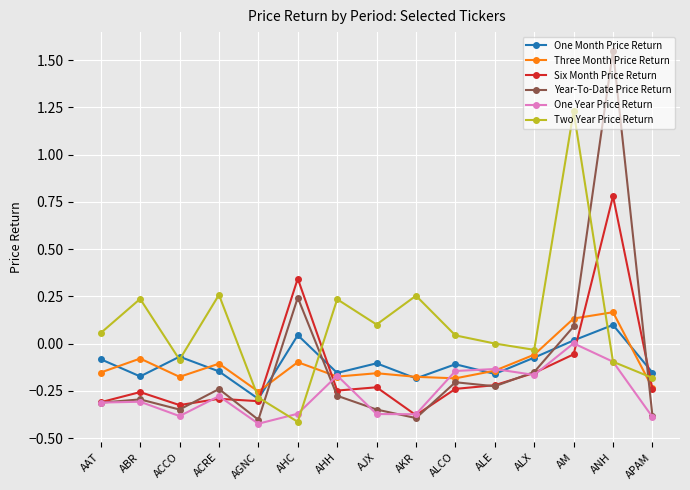

What is the sum of the One Year Price Return values at AHC and ACCO?

-0.8